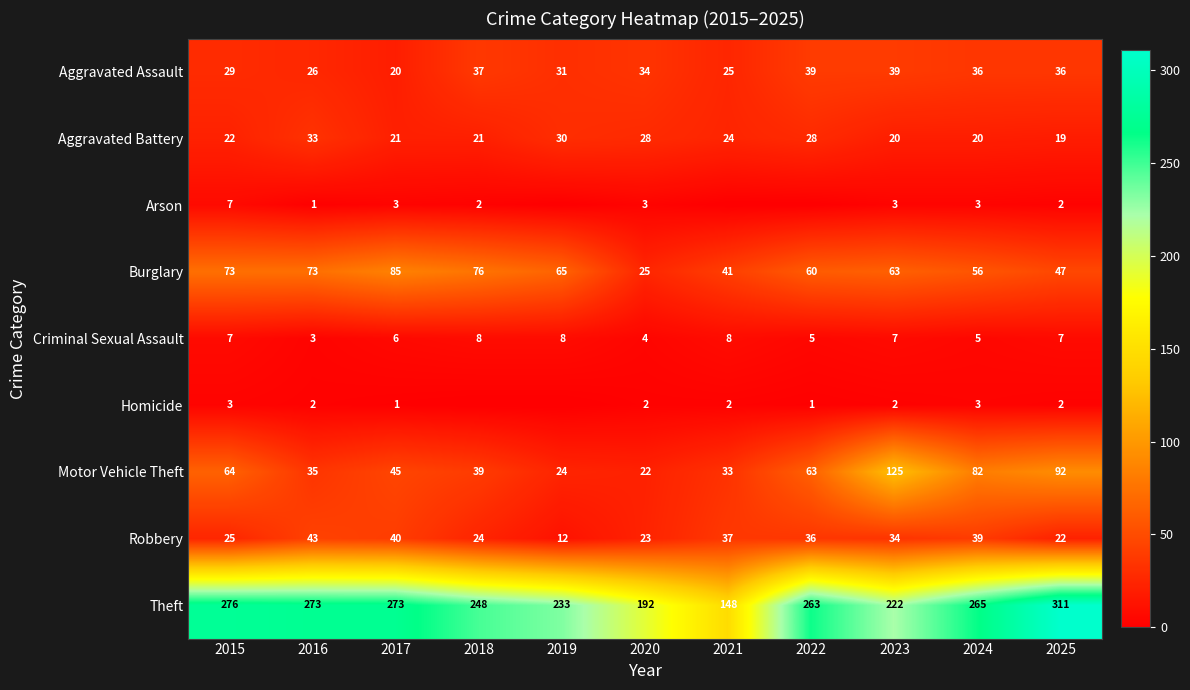

True or false: Motor Vehicle Theft has a value of 43 at 2025.

False